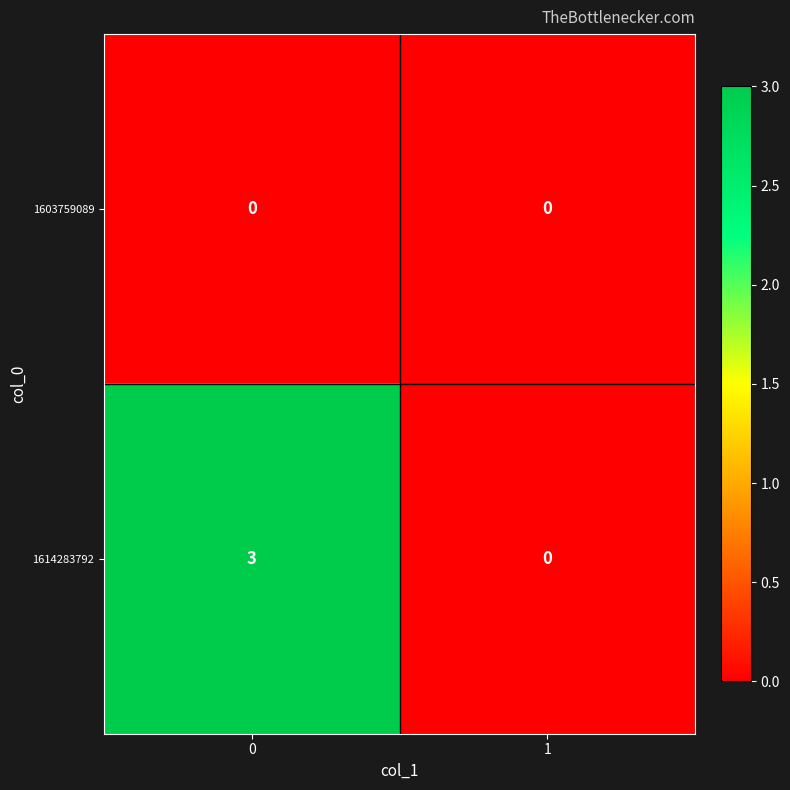

Which series changed the most between 0 and 1?

1614283792